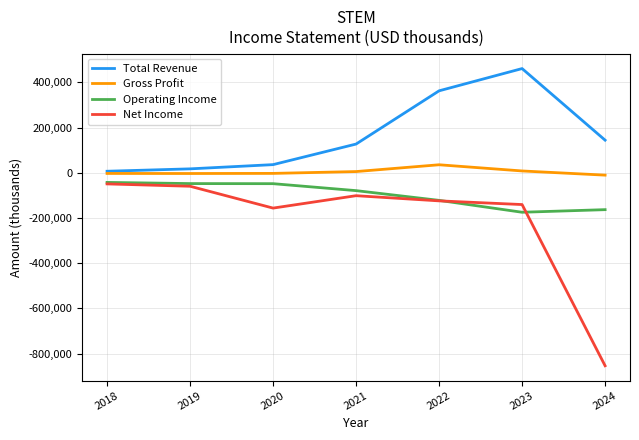

What is the difference between the Net Income values at 2023 and 2021?

39200